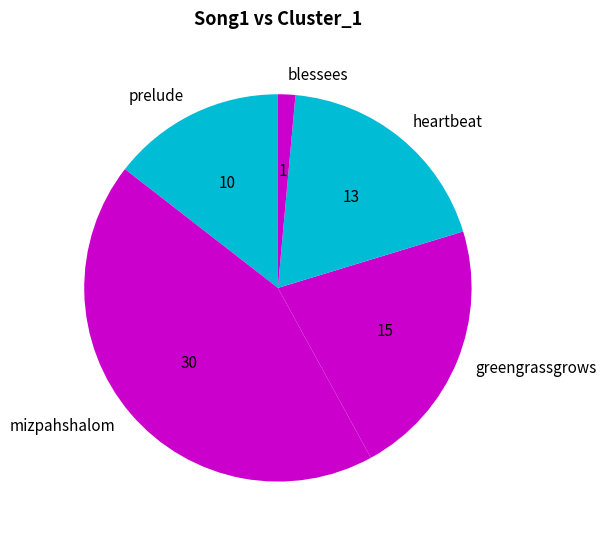

Combined, do mizpahshalom and greengrassgrows account for over 50%?

Yes